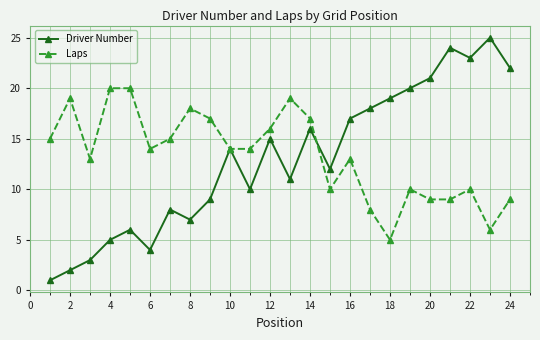

Does the chart display data point markers on the line(s)?

Yes